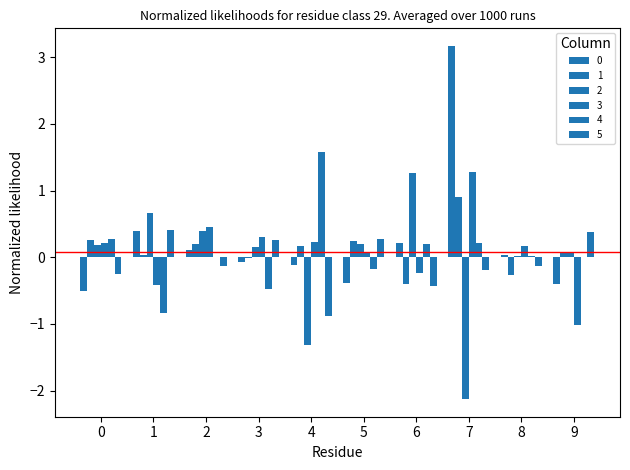

What is the total value across all series at 0?

0.2